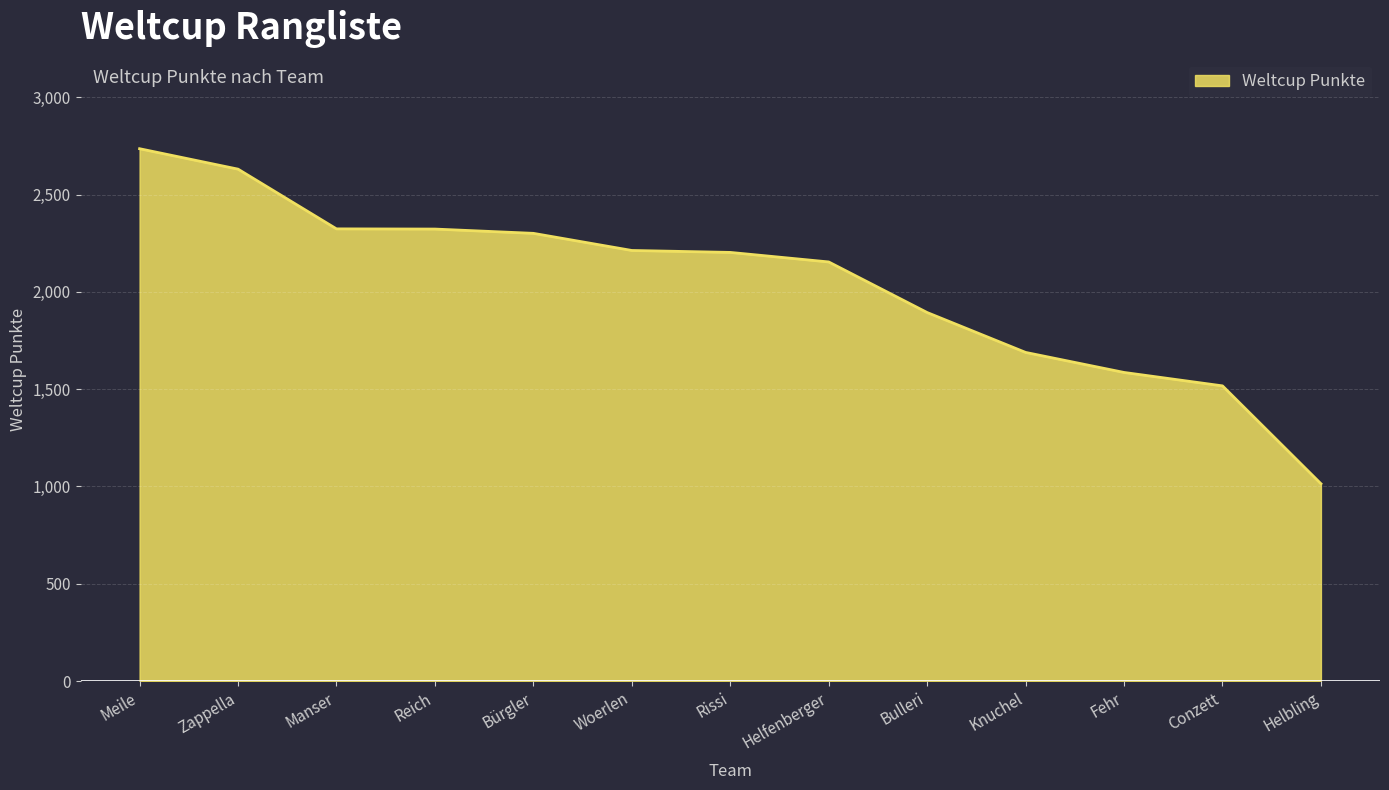

How many categories are shown in the chart?

13